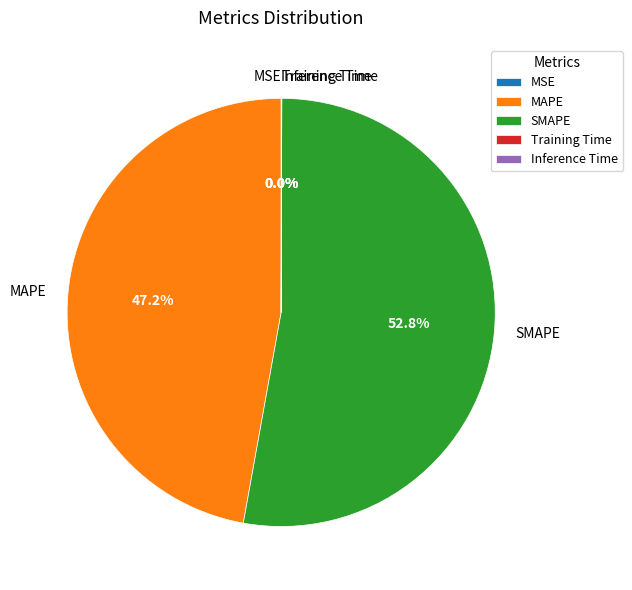

What percentage is the SMAPE slice, to the nearest percent?

53%